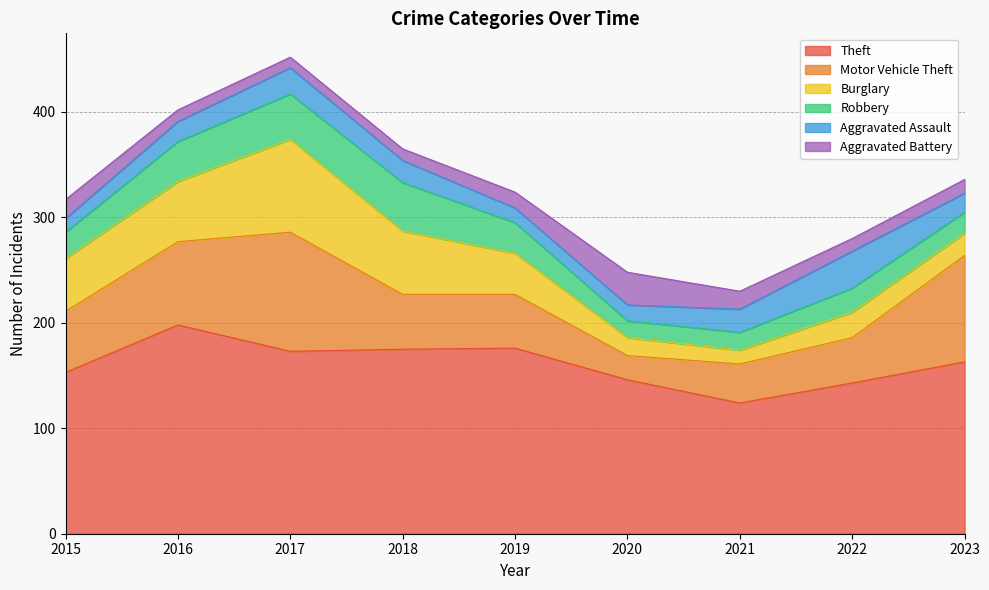

Read the Aggravated Assault value at 2020.

15